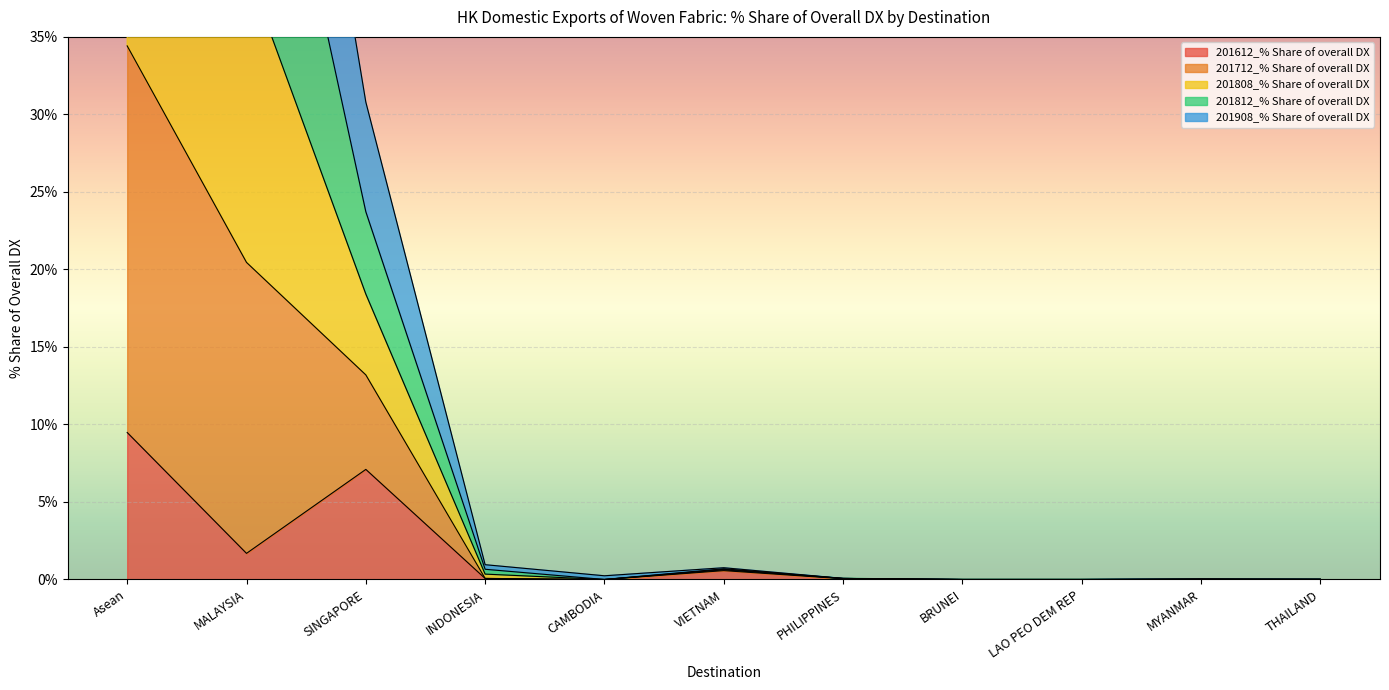

How many lines are shown in the chart?

5